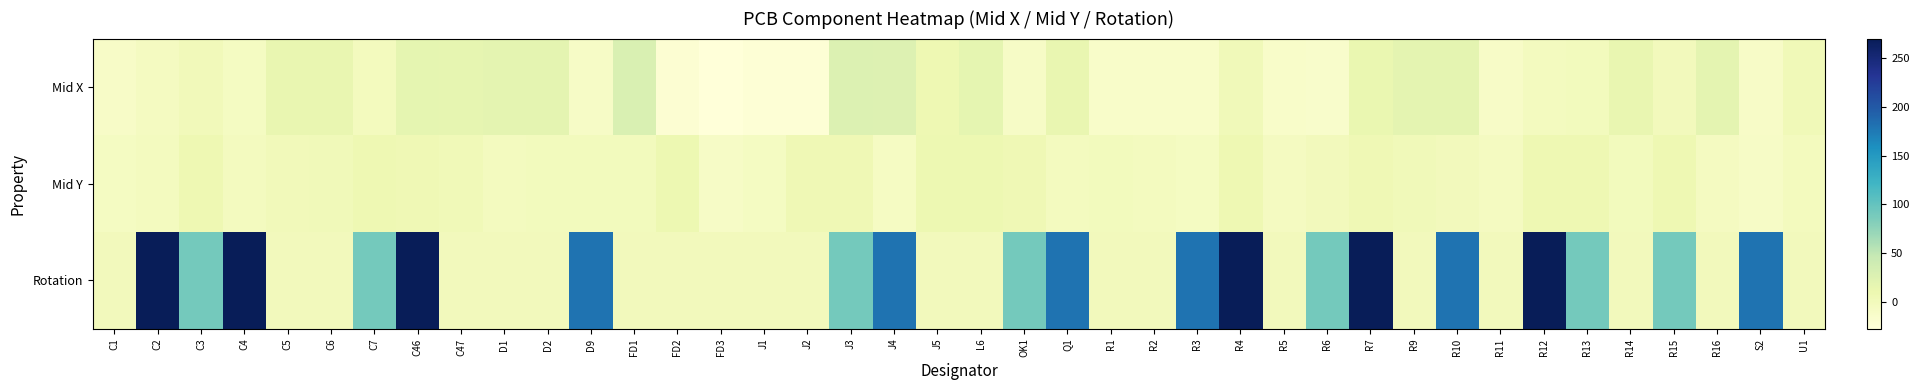

Which label corresponds to the smallest value in the chart?

FD3